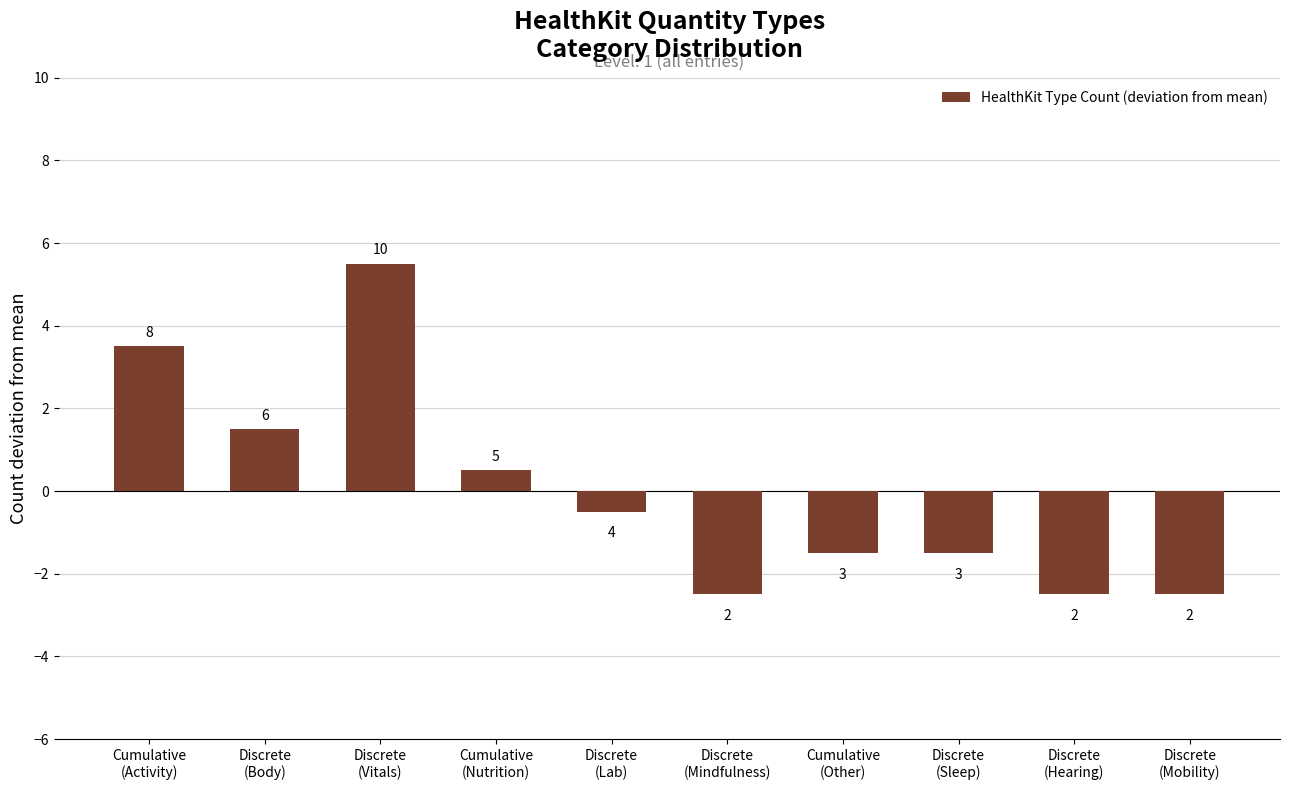

What is the label of the 10th bar from the left?

Discrete
(Mobility)